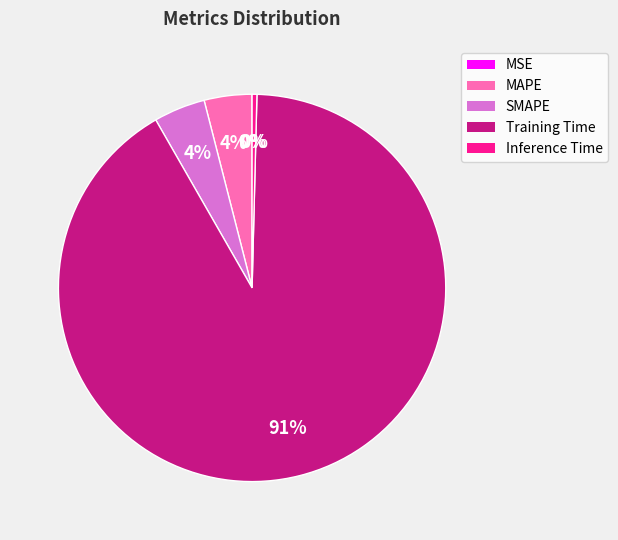

Which slice represents more than half of the pie?

Training Time